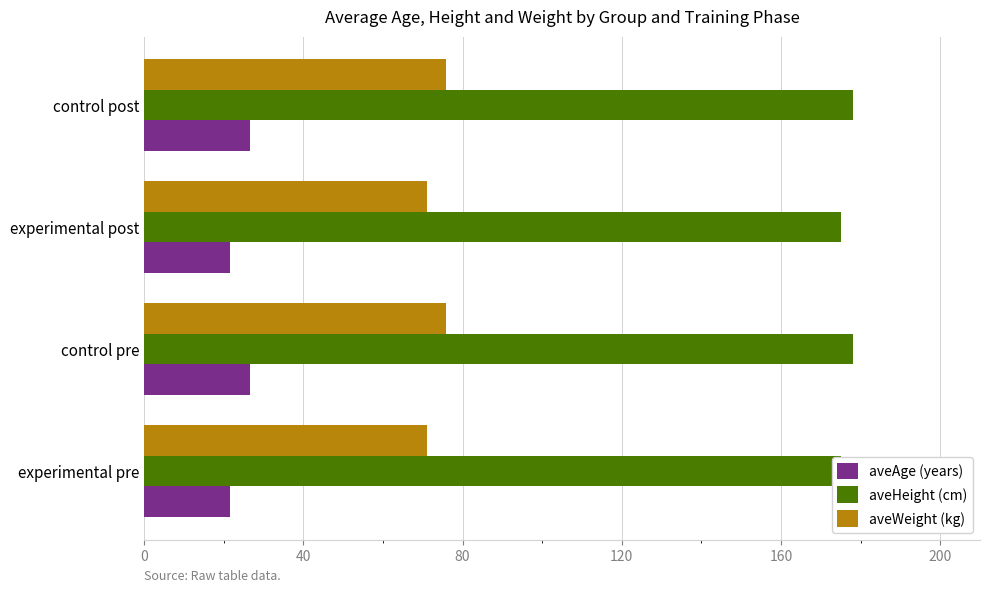

What are all the series names shown in the legend?

aveAge (years), aveHeight (cm), aveWeight (kg)